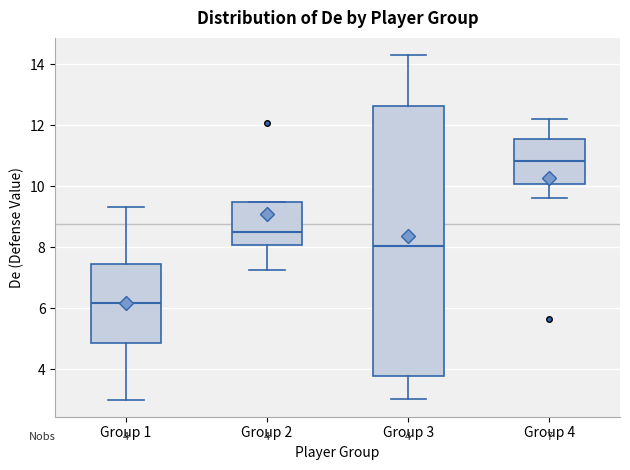

Comparing the boxes themselves (not the whiskers), which one is the tallest?

Group 3